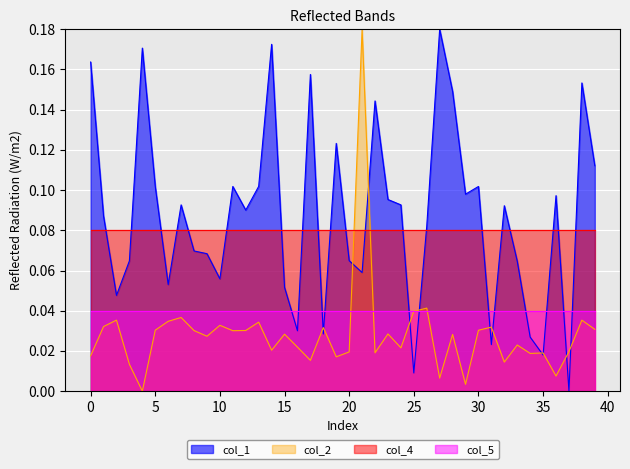

Between −5 and 19, which series saw the biggest shift?

col_1_line